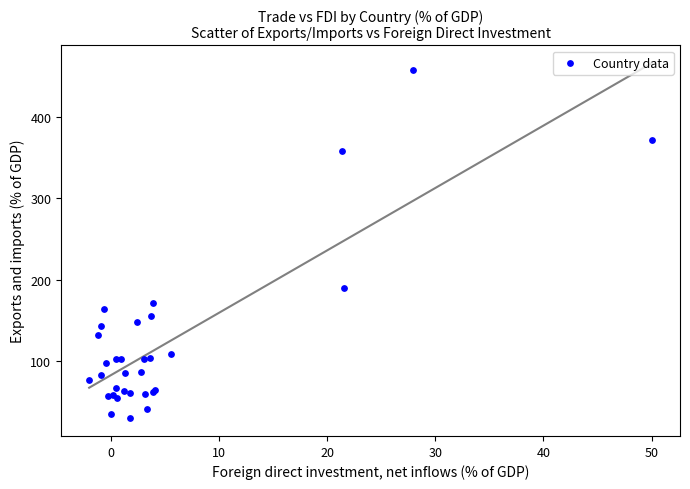

What Y value in the scatter plot is closest to 244?

189.8